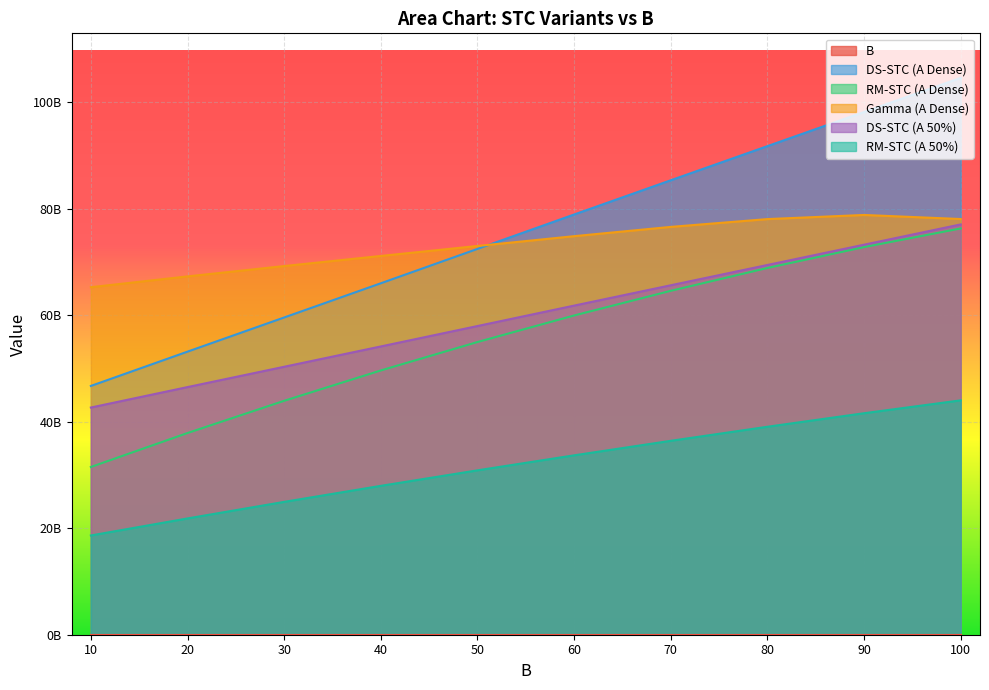

How many data points in RM-STC (A Dense) are above 59935502196?

5